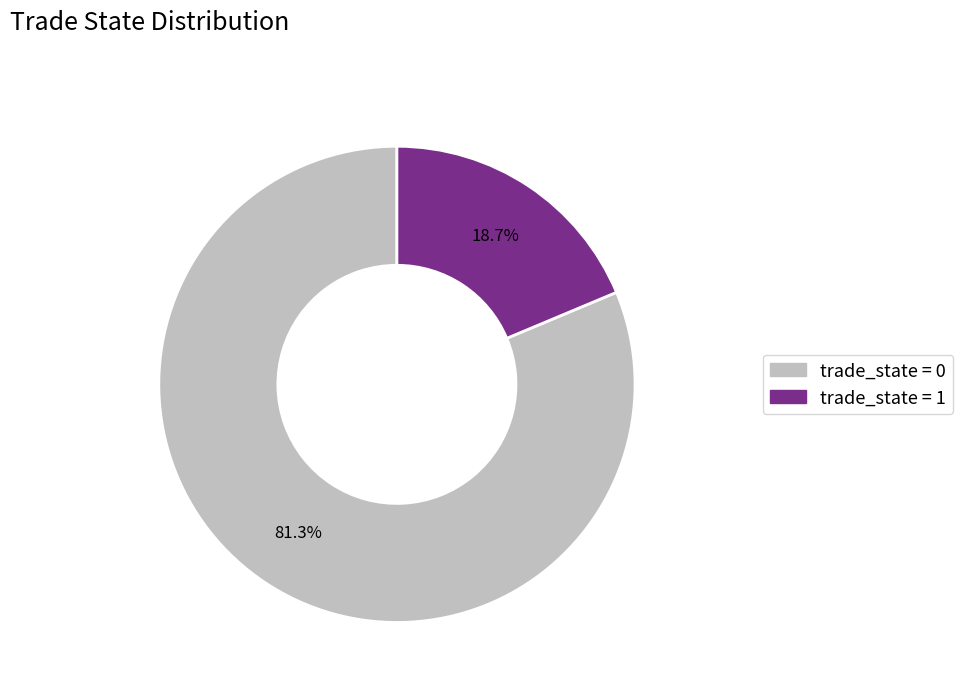

Does any single category account for the majority?

Yes